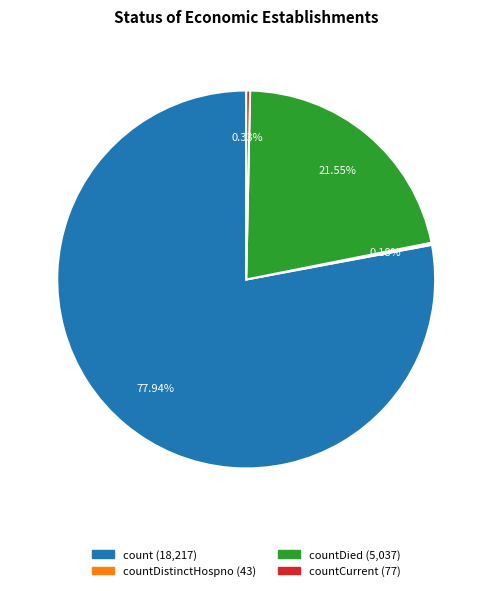

Is there a majority slice in this chart?

Yes